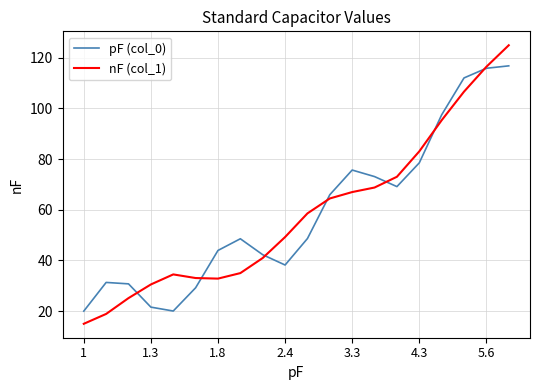

Which series has the largest range (max minus min)?

nF (col_1)